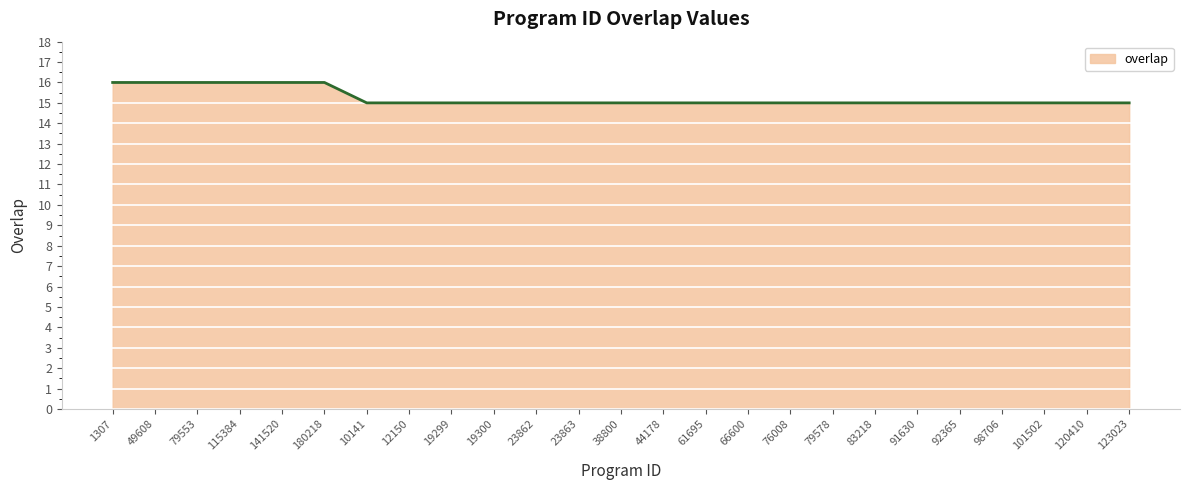

Between 180218 and 92365, which is larger?

180218